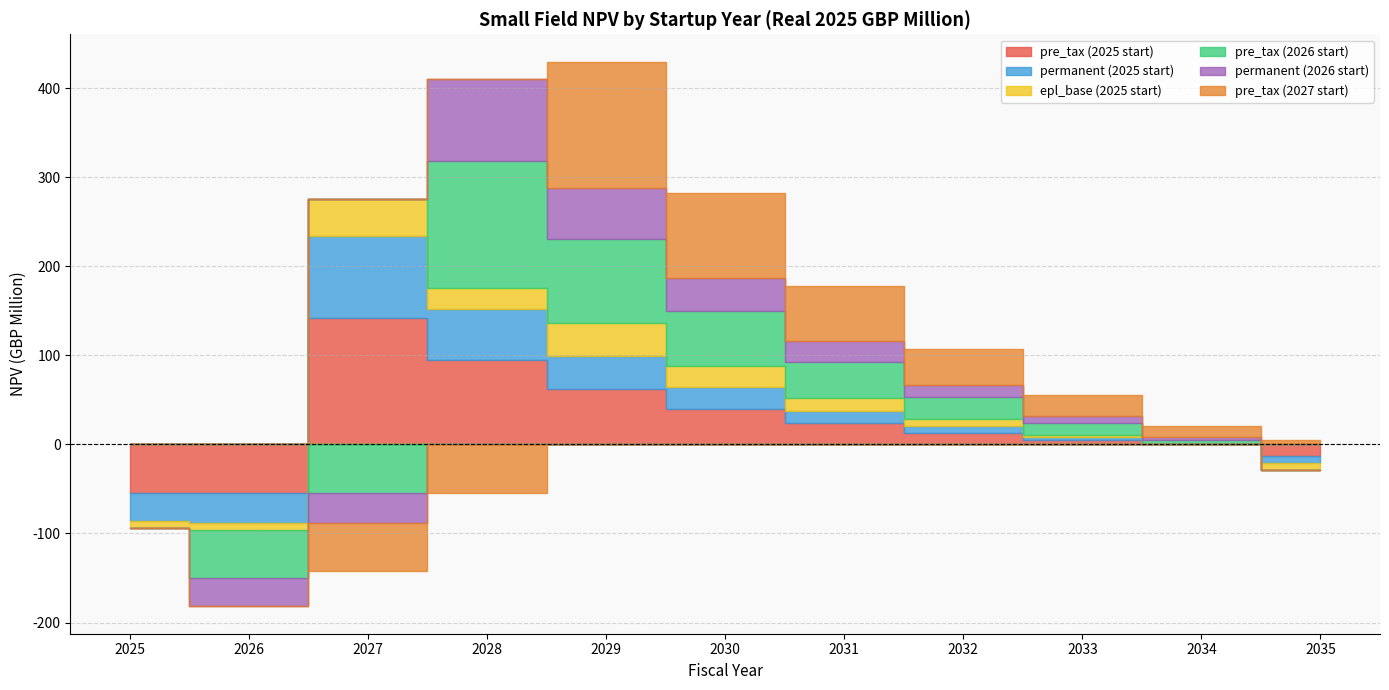

Reading right to left, extract all data points from this chart.

pre_tax (2025 start): 2035=-13	2034=0	2033=5	2032=13	2031=24	2030=40	2029=62	2028=95	2027=142	2026=-55	2025=-54
permanent (2025 start): 2035=-8	2034=0	2033=3	2032=8	2031=14	2030=24	2029=37	2028=57	2027=92	2026=-33	2025=-32
epl_base (2025 start): 2035=-8	2034=0	2033=3	2032=8	2031=14	2030=24	2029=37	2028=24	2027=42	2026=-8	2025=-8
pre_tax (2026 start): 2035=0	2034=5	2033=13	2032=24	2031=40	2030=62	2029=95	2028=142	2027=-55	2026=-54	2025=0
permanent (2026 start): 2035=0	2034=3	2033=8	2032=14	2031=24	2030=37	2029=57	2028=92	2027=-33	2026=-32	2025=0
pre_tax (2027 start): 2035=5	2034=13	2033=24	2032=40	2031=62	2030=95	2029=142	2028=-55	2027=-54	2026=0	2025=0